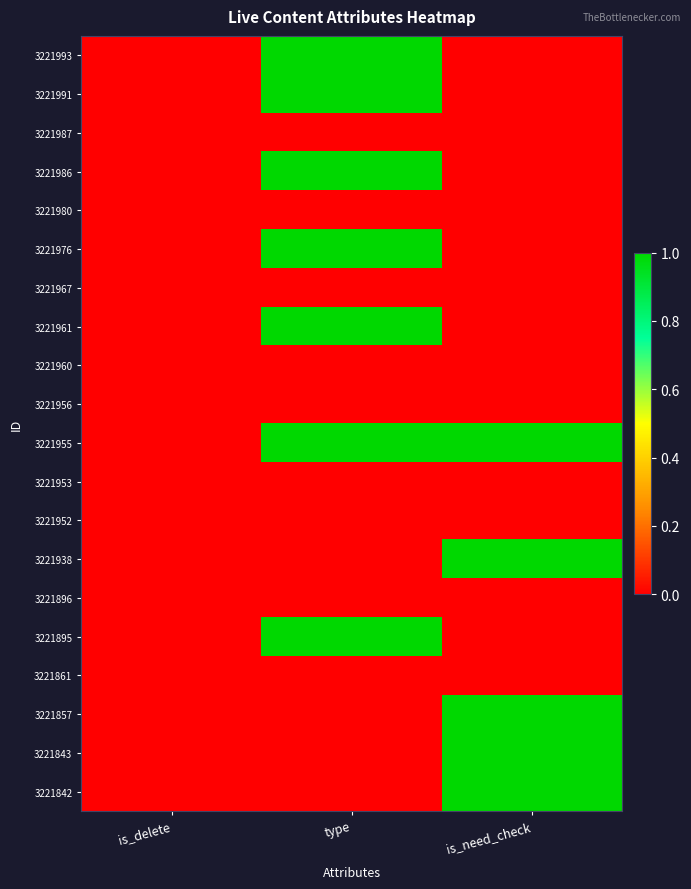

At type, list the series in order from smallest to largest.

3221987, 3221980, 3221967, 3221960, 3221956, 3221953, 3221952, 3221938, 3221896, 3221861, 3221857, 3221843, 3221842, 3221993, 3221991, 3221986, 3221976, 3221961, 3221955, 3221895